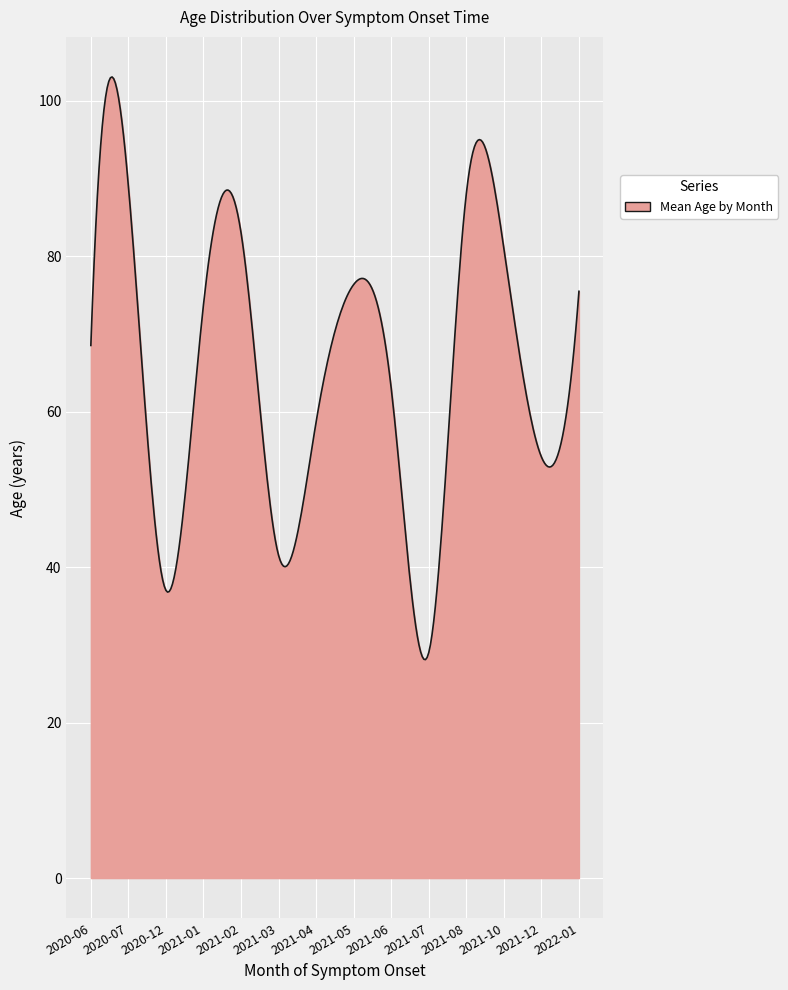

What is the difference between the maximum and minimum values?

74.9